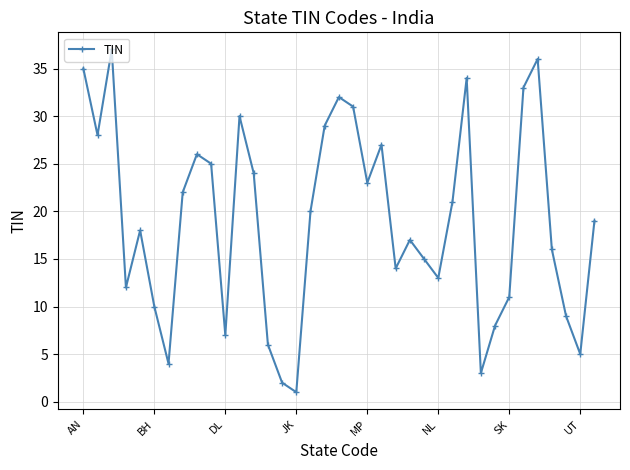

How many interior local peaks (higher than both neighbors) does the data have?

9